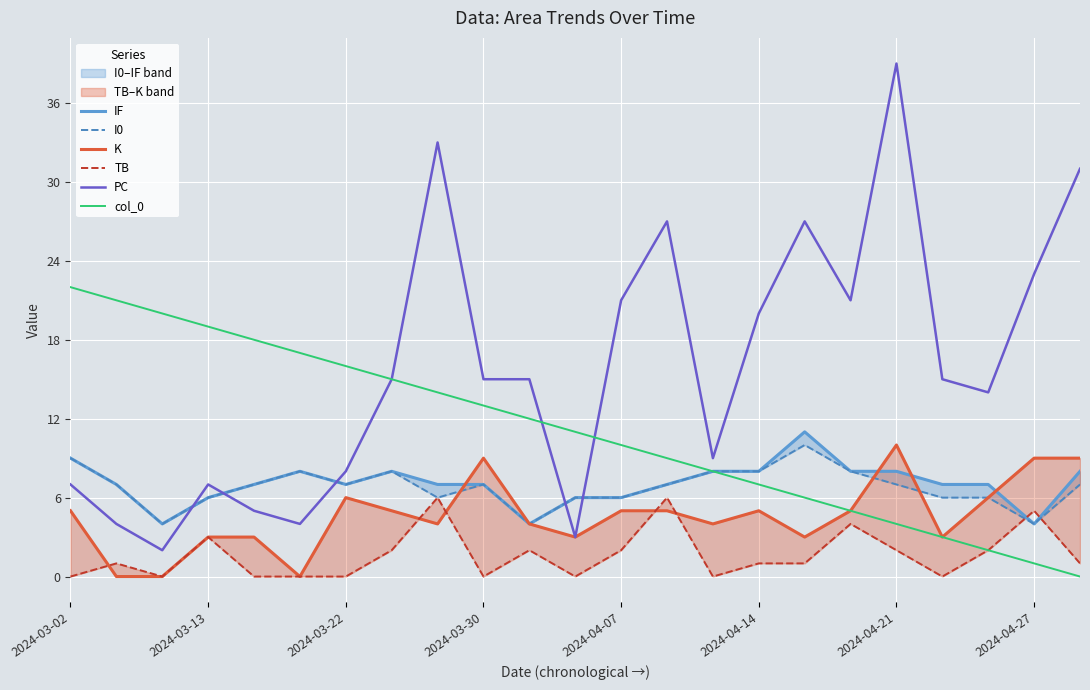

What is the average value of the col_0 series?

11